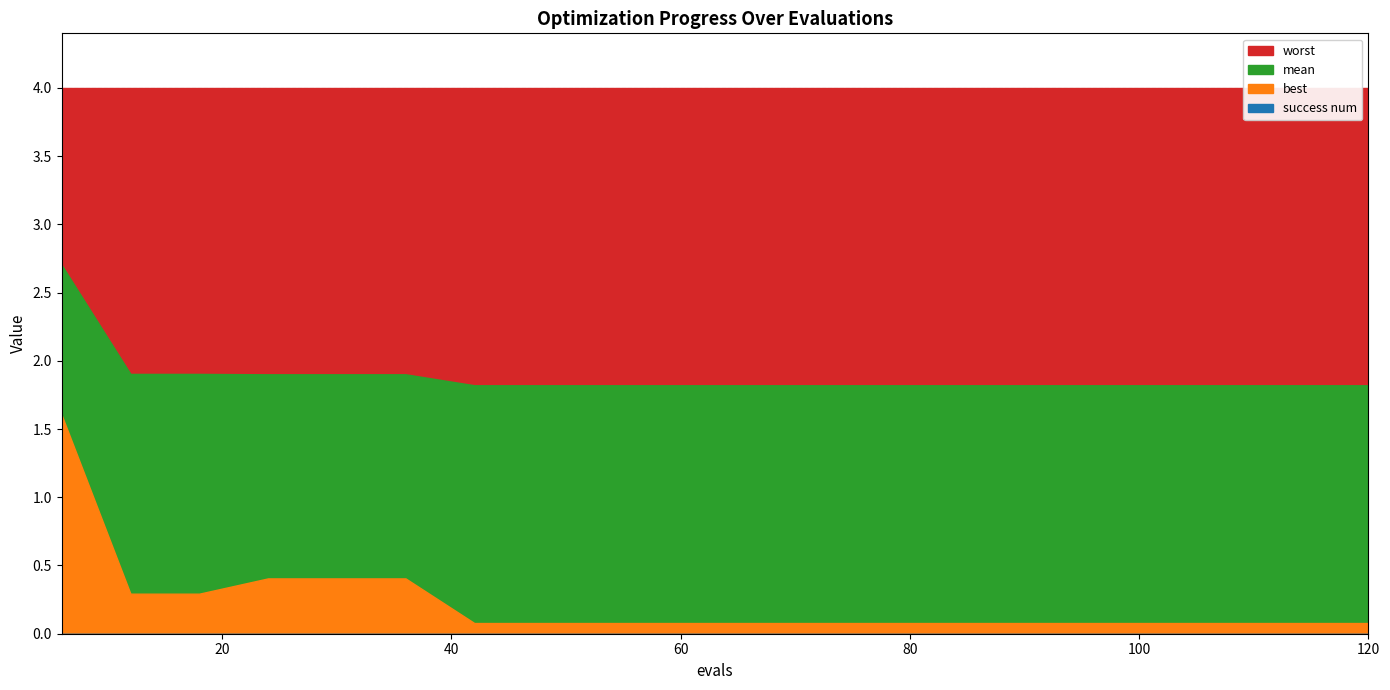

Does the chart display data point markers on the line(s)?

No